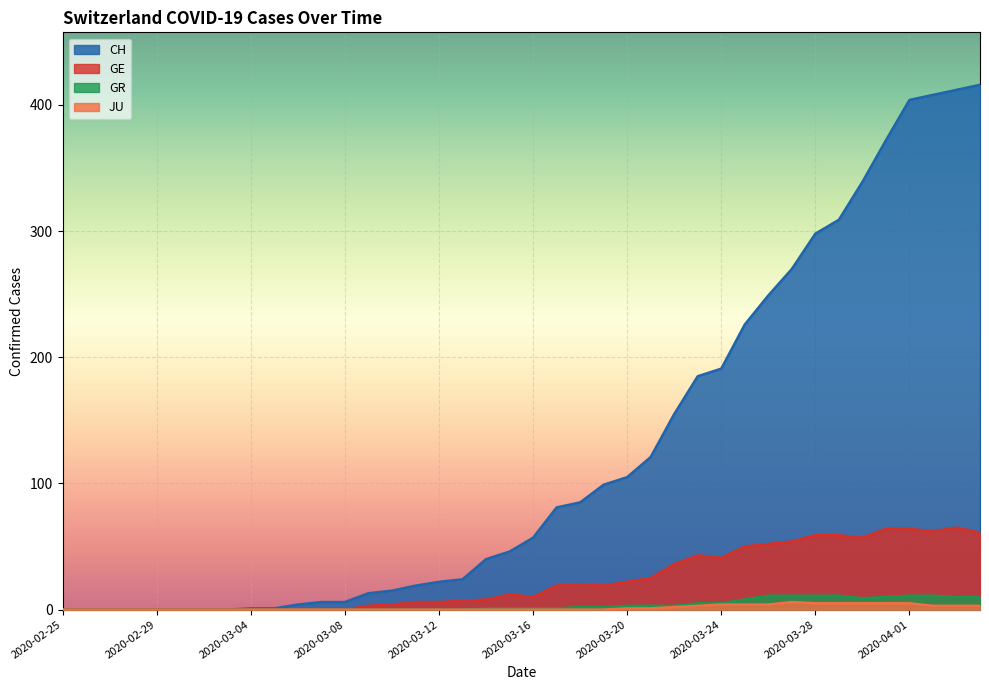

True or false: GR has a value of 0 at 2020-02-28.

True